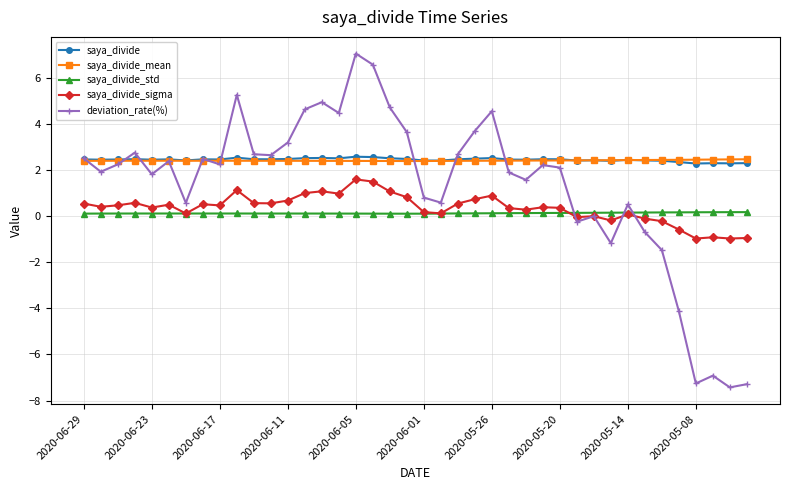

Does the chart display data point markers on the line(s)?

Yes